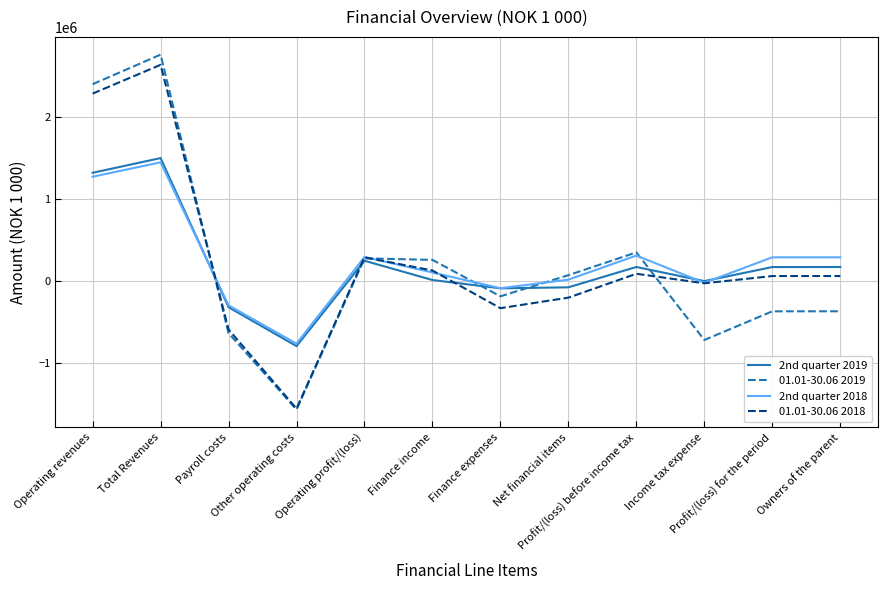

What is the lowest value of the 2nd quarter 2018 series?

-762946